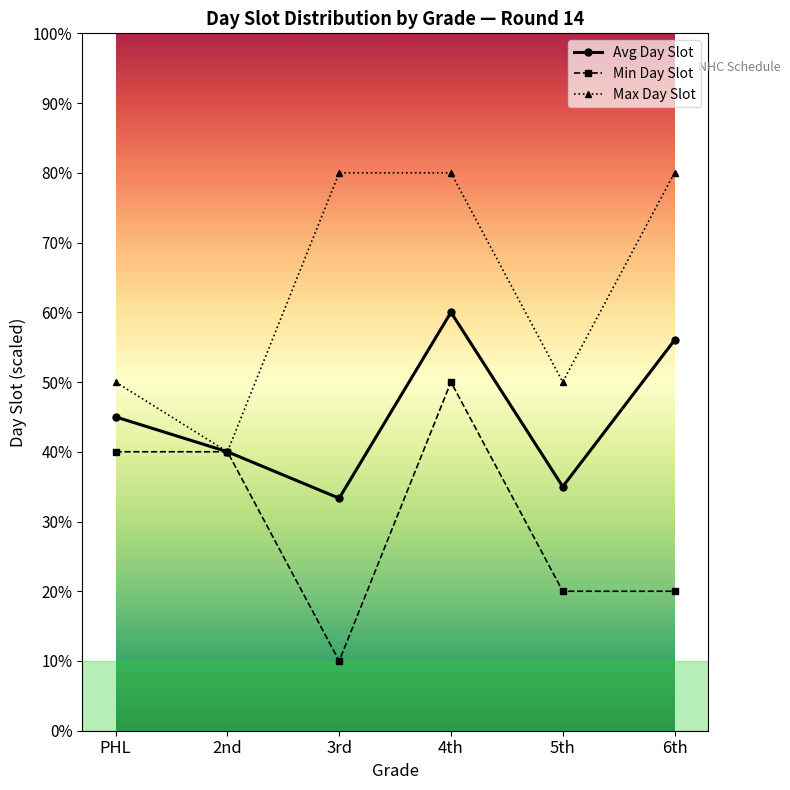

Is this an area chart (filled region under the line)?

No